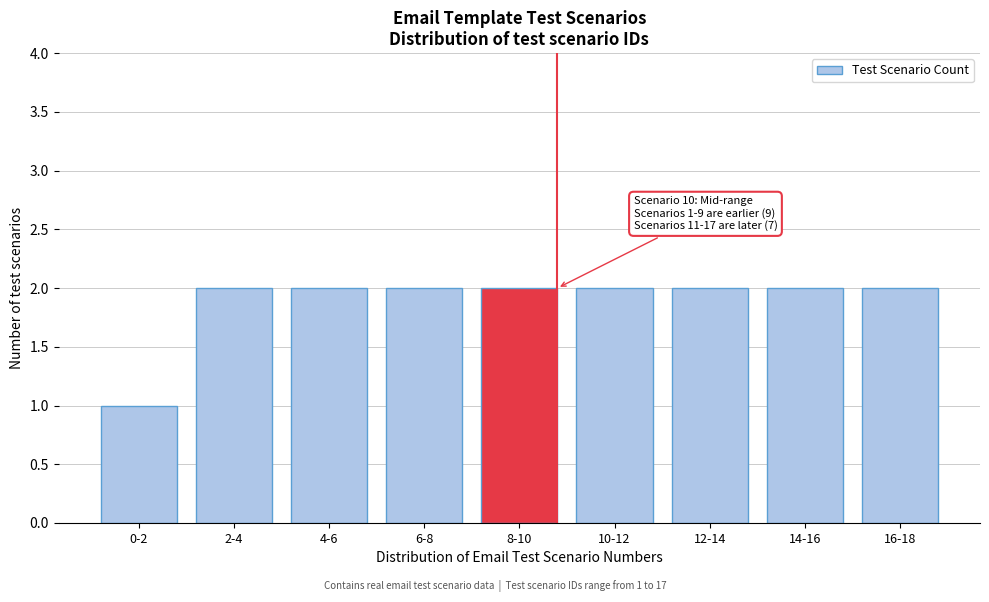

Reading left to right, extract all data points from this chart.

0-2=1	2-4=2	4-6=2	6-8=2	8-10=2	10-12=2	12-14=2	14-16=2	16-18=2